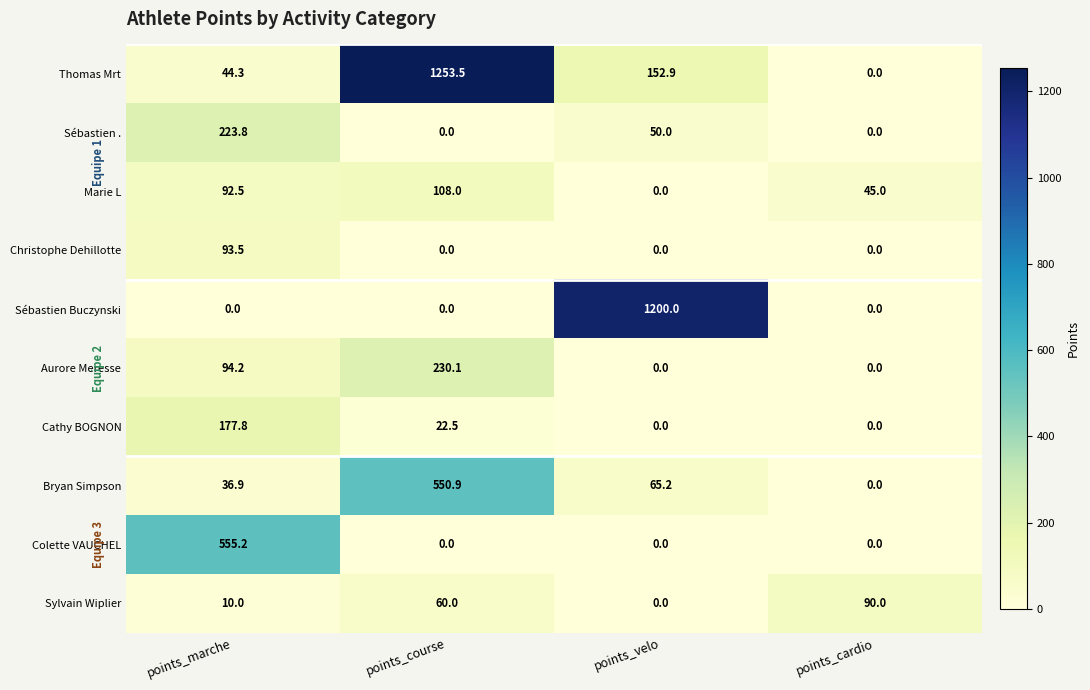

The value of Bryan Simpson at points_course is 550.9. True or false?

True